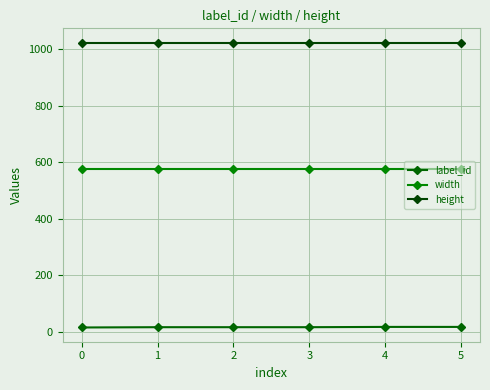

Does the chart display data point markers on the line(s)?

Yes